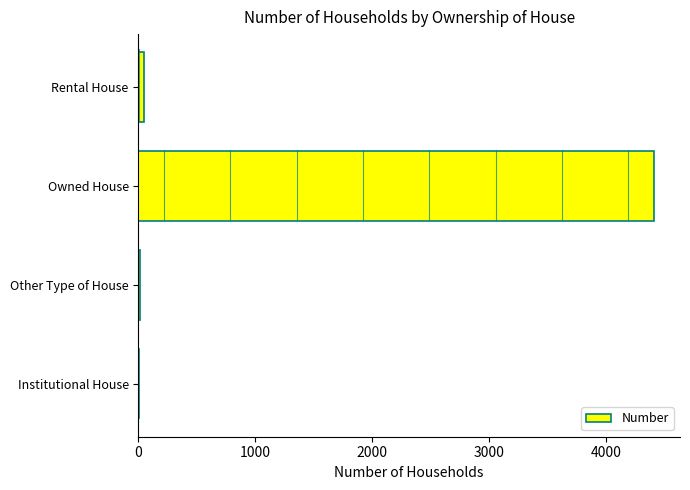

What is the greatest value displayed?

4415